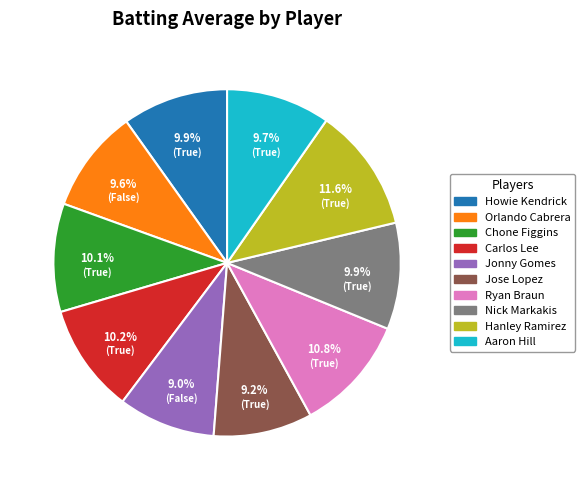

Between Hanley Ramirez and Orlando Cabrera, which is larger?

Hanley Ramirez